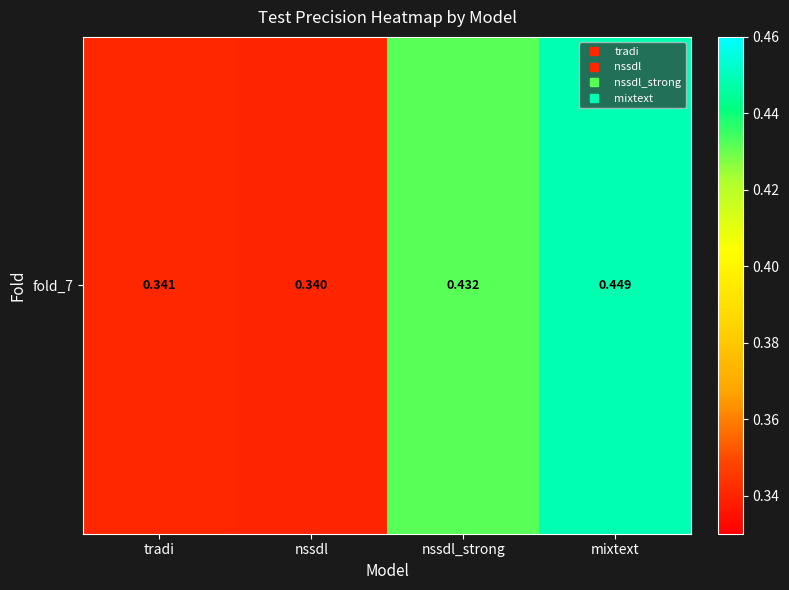

Reading left to right, list all the values displayed in this chart.

0.3	0.3	0.4	0.4